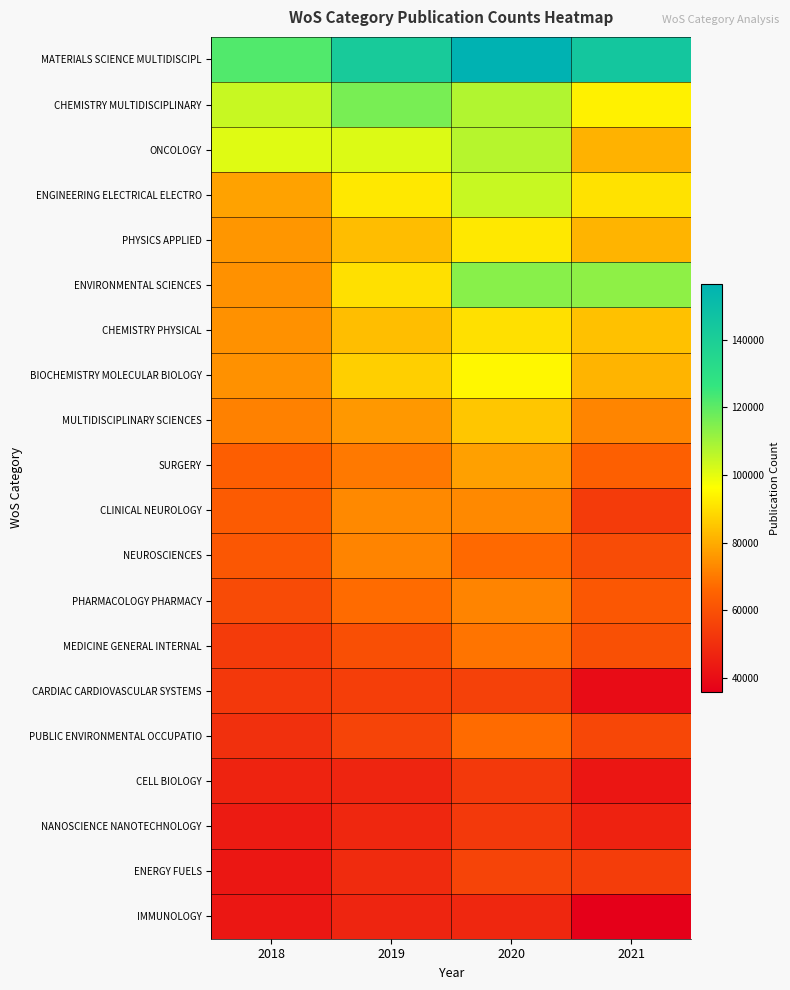

Reading left to right, transcribe all the data shown in this chart.

MATERIALS SCIENCE MULTIDISCIPL: 2018=121824	2019=142107	2020=156585	2021=144471
CHEMISTRY MULTIDISCIPLINARY: 2018=104417	2019=116061	2020=107567	2021=93458
ONCOLOGY: 2018=100780	2019=101256	2020=106955	2021=81155
ENGINEERING ELECTRICAL ELECTRO: 2018=77846	2019=91740	2020=104285	2021=90632
PHYSICS APPLIED: 2018=75511	2019=83219	2020=91819	2021=81470
ENVIRONMENTAL SCIENCES: 2018=74692	2019=90261	2020=113804	2021=112936
CHEMISTRY PHYSICAL: 2018=74642	2019=83612	2020=90158	2021=84082
BIOCHEMISTRY MOLECULAR BIOLOGY: 2018=74590	2019=86848	2020=94559	2021=81414
MULTIDISCIPLINARY SCIENCES: 2018=71578	2019=76135	2020=85019	2021=72173
SURGERY: 2018=63709	2019=69903	2020=77685	2021=64230
CLINICAL NEUROLOGY: 2018=62794	2019=72983	2020=73010	2021=53396
NEUROSCIENCES: 2018=61767	2019=72031	2020=66911	2021=58616
PHARMACOLOGY PHARMACY: 2018=58057	2019=66955	2020=72044	2021=61708
MEDICINE GENERAL INTERNAL: 2018=53356	2019=59593	2020=68945	2021=59699
CARDIAC CARDIOVASCULAR SYSTEMS: 2018=52589	2019=54253	2020=55193	2021=39582
PUBLIC ENVIRONMENTAL OCCUPATIO: 2018=50330	2019=56105	2020=67075	2021=56855
CELL BIOLOGY: 2018=46354	2019=46934	2020=52982	2021=42597
NANOSCIENCE NANOTECHNOLOGY: 2018=44212	2019=47492	2020=52853	2021=46103
ENERGY FUELS: 2018=42800	2019=48874	2020=56091	2021=54050
IMMUNOLOGY: 2018=42795	2019=46898	2020=47605	2021=35797